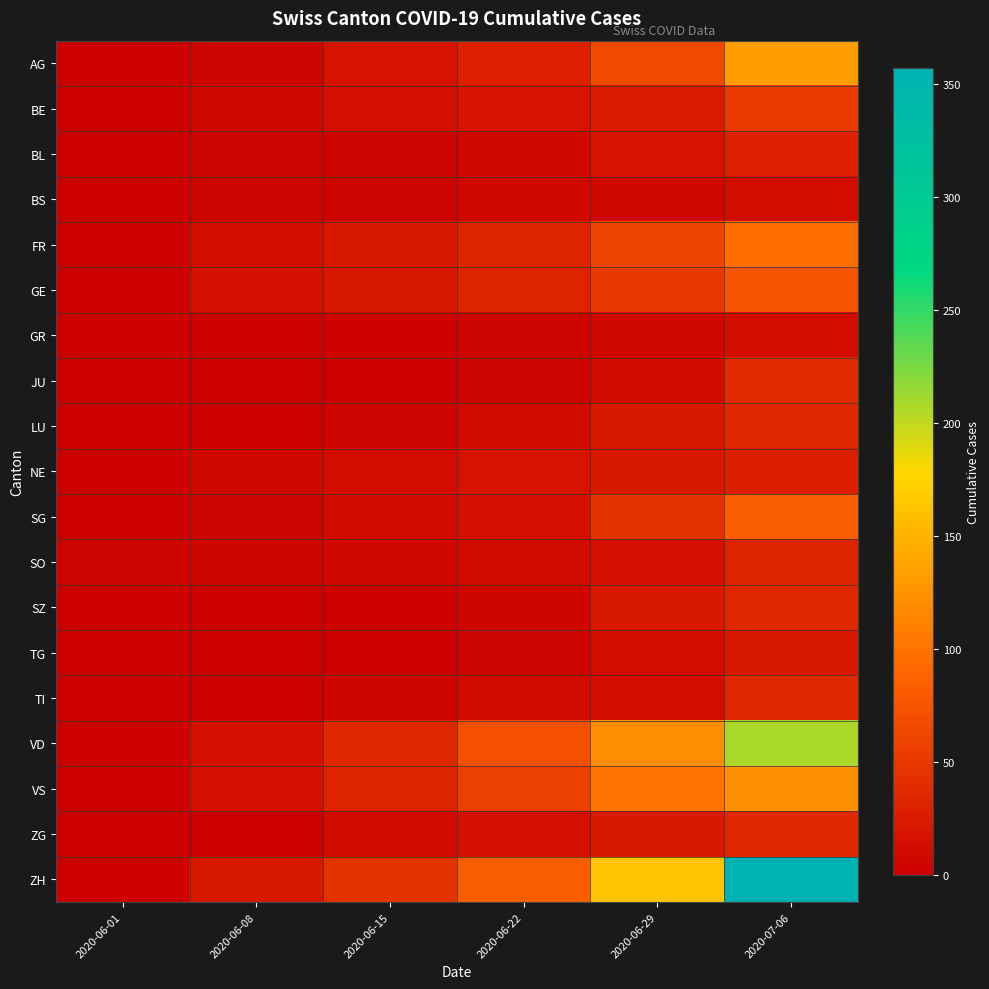

Reading right to left, list all the values displayed in this chart.

AG: 2020-07-06=132	2020-06-29=65	2020-06-22=28	2020-06-15=17	2020-06-08=5	2020-06-01=0
BE: 2020-07-06=52	2020-06-29=25	2020-06-22=17	2020-06-15=14	2020-06-08=8	2020-06-01=0
BL: 2020-07-06=29	2020-06-29=17	2020-06-22=7	2020-06-15=4	2020-06-08=3	2020-06-01=1
BS: 2020-07-06=12	2020-06-29=7	2020-06-22=7	2020-06-15=5	2020-06-08=4	2020-06-01=0
FR: 2020-07-06=95	2020-06-29=61	2020-06-22=32	2020-06-15=22	2020-06-08=13	2020-06-01=0
GE: 2020-07-06=75	2020-06-29=51	2020-06-22=32	2020-06-15=22	2020-06-08=14	2020-06-01=1
GR: 2020-07-06=13	2020-06-29=8	2020-06-22=3	2020-06-15=2	2020-06-08=1	2020-06-01=0
JU: 2020-07-06=39	2020-06-29=11	2020-06-22=3	2020-06-15=1	2020-06-08=0	2020-06-01=0
LU: 2020-07-06=37	2020-06-29=23	2020-06-22=10	2020-06-15=3	2020-06-08=1	2020-06-01=0
NE: 2020-07-06=27	2020-06-29=21	2020-06-22=18	2020-06-15=12	2020-06-08=9	2020-06-01=0
SG: 2020-07-06=83	2020-06-29=46	2020-06-22=16	2020-06-15=11	2020-06-08=4	2020-06-01=0
SO: 2020-07-06=32	2020-06-29=16	2020-06-22=11	2020-06-15=8	2020-06-08=6	2020-06-01=3
SZ: 2020-07-06=35	2020-06-29=21	2020-06-22=6	2020-06-15=1	2020-06-08=0	2020-06-01=0
TG: 2020-07-06=21	2020-06-29=12	2020-06-22=3	2020-06-15=1	2020-06-08=1	2020-06-01=0
TI: 2020-07-06=36	2020-06-29=13	2020-06-22=11	2020-06-15=6	2020-06-08=1	2020-06-01=0
VD: 2020-07-06=208	2020-06-29=121	2020-06-22=71	2020-06-15=35	2020-06-08=16	2020-06-01=0
VS: 2020-07-06=123	2020-06-29=101	2020-06-22=56	2020-06-15=32	2020-06-08=14	2020-06-01=0
ZG: 2020-07-06=36	2020-06-29=21	2020-06-22=14	2020-06-15=11	2020-06-08=1	2020-06-01=0
ZH: 2020-07-06=357	2020-06-29=162	2020-06-22=83	2020-06-15=45	2020-06-08=23	2020-06-01=0